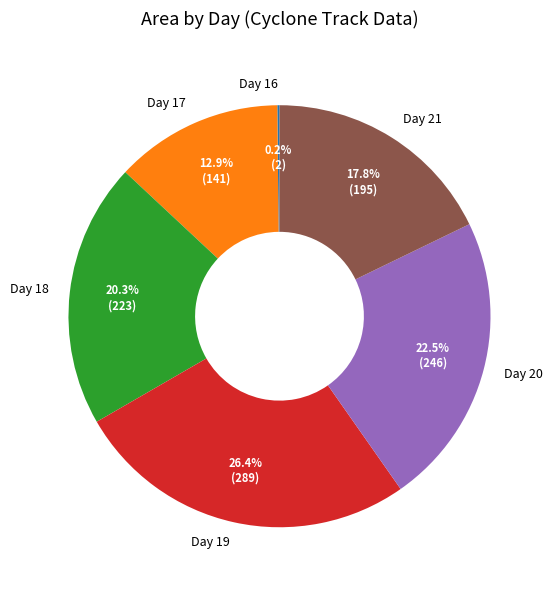

Approximately how many times larger is the value at Day 17 compared to Day 20?

0.6